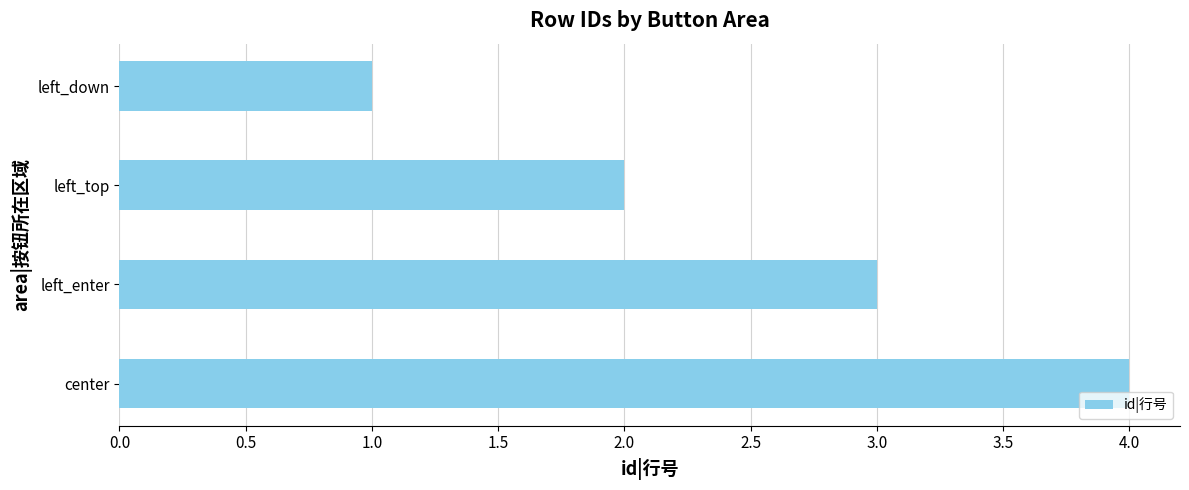

Between left_top and center, which is larger?

center